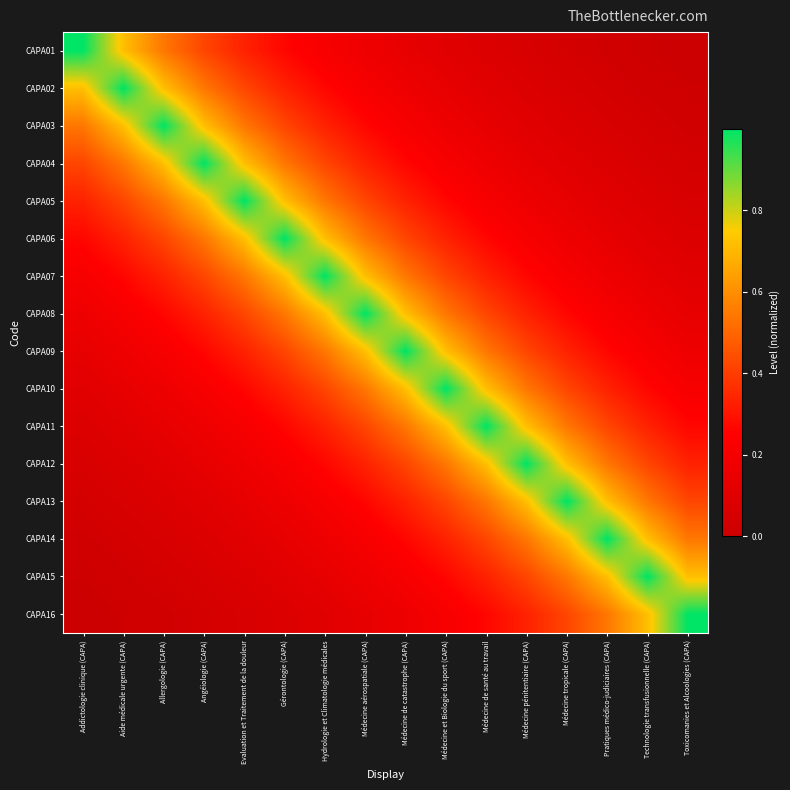

What is the difference between the highest and lowest values at Allergologie (CAPA)?

1.0